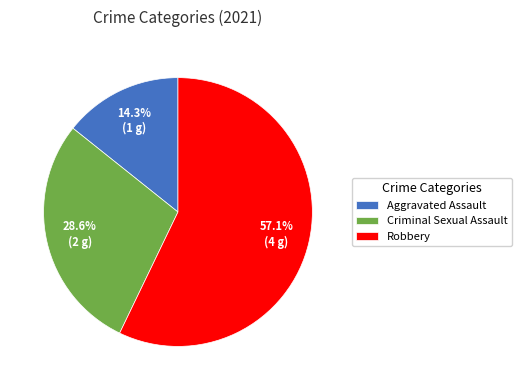

To the nearest percent, what percentage of the pie is Criminal Sexual Assault?

29%